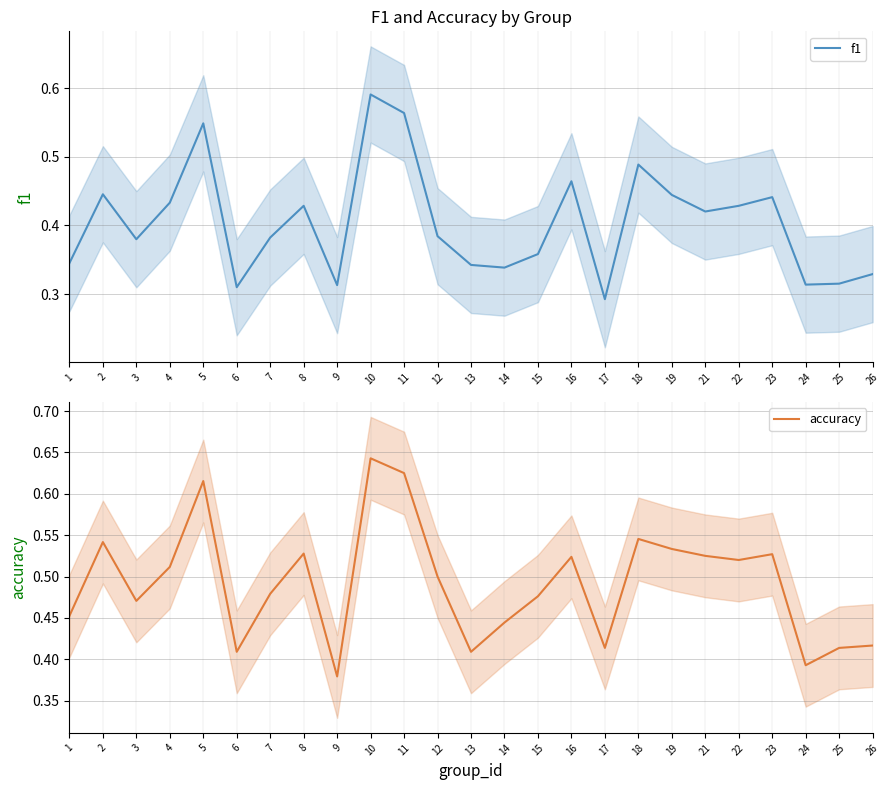

What is the difference between the maximum and second lowest values in the accuracy series?

0.3